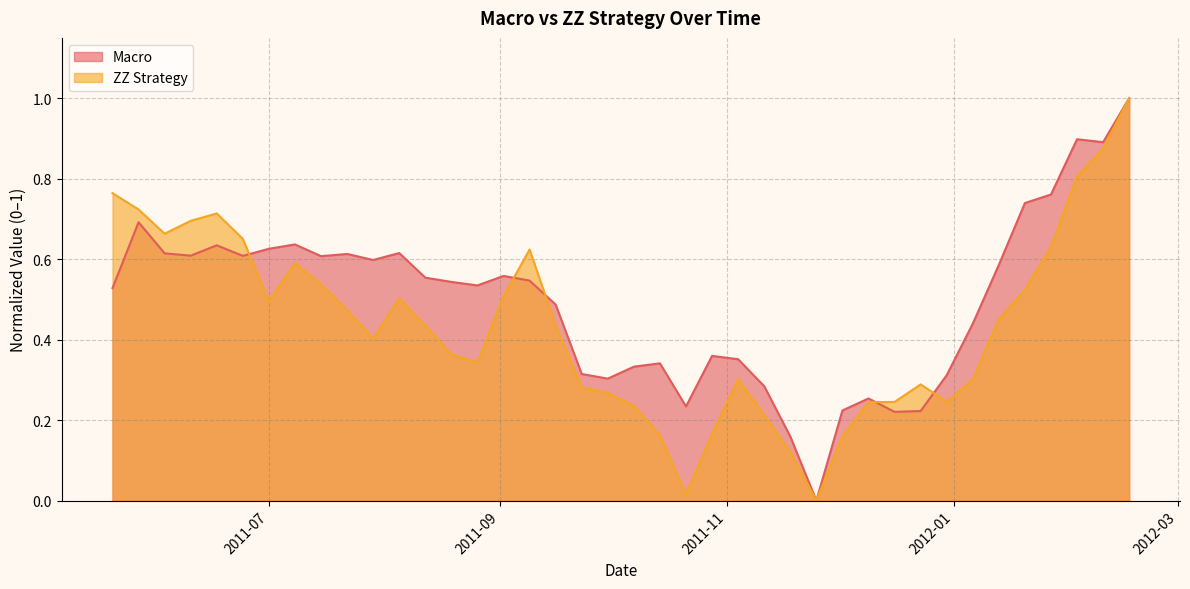

What is the sum of all Macro values?

19.8